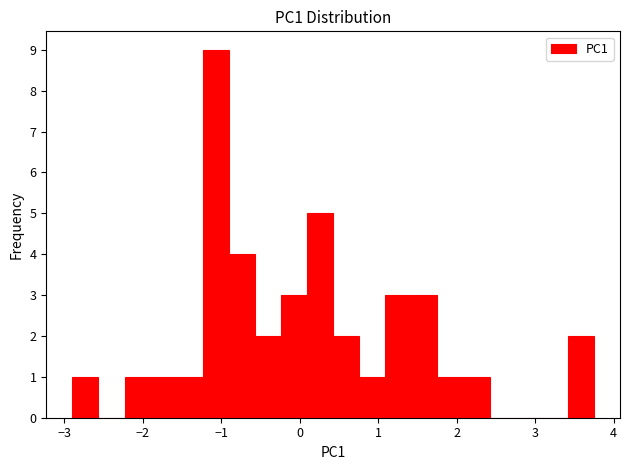

Read against the x-axis, roughly where is the centre of the tallest bar?

-1.1